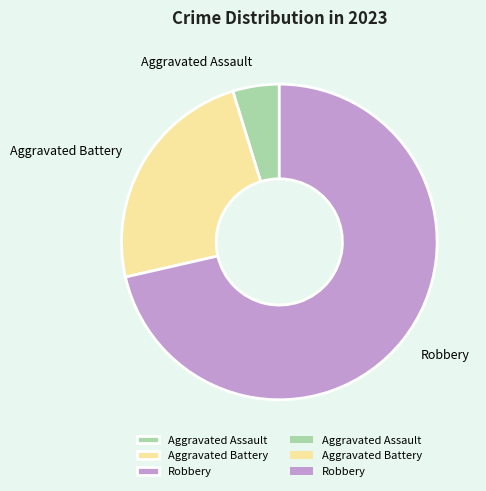

Rank the categories by value from highest to lowest.

Robbery, Aggravated Battery, Aggravated Assault